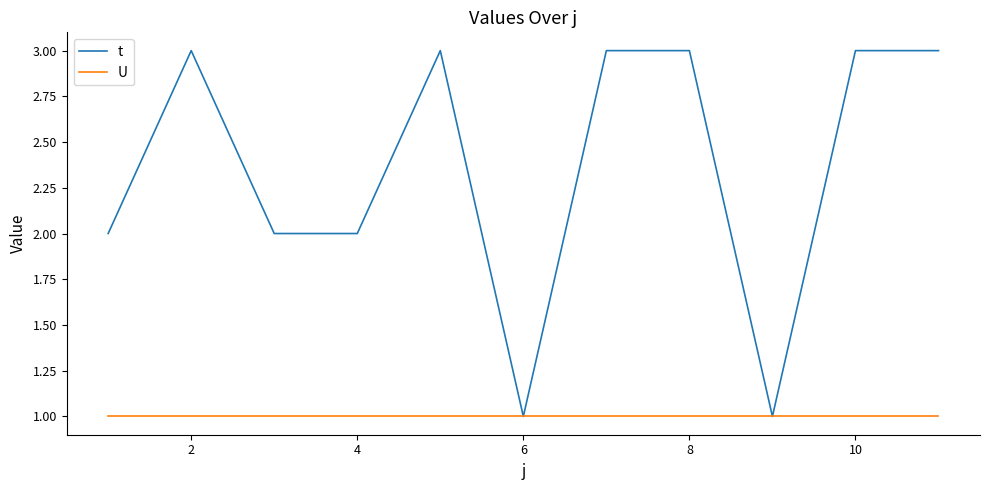

Does the chart display data point markers on the line(s)?

No